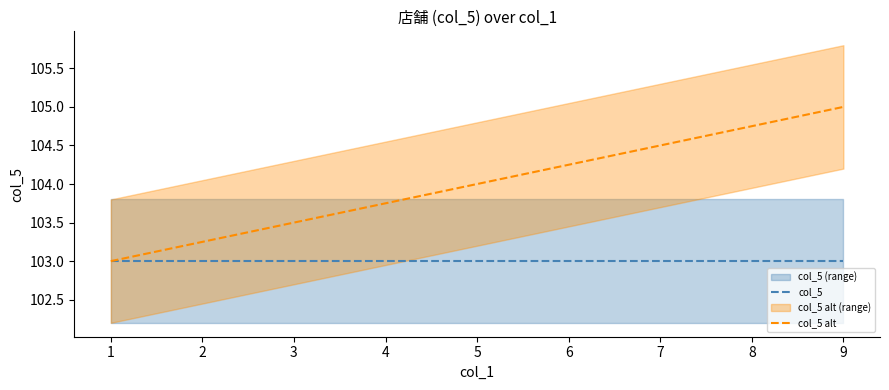

Is this an area chart (filled region under the line)?

No